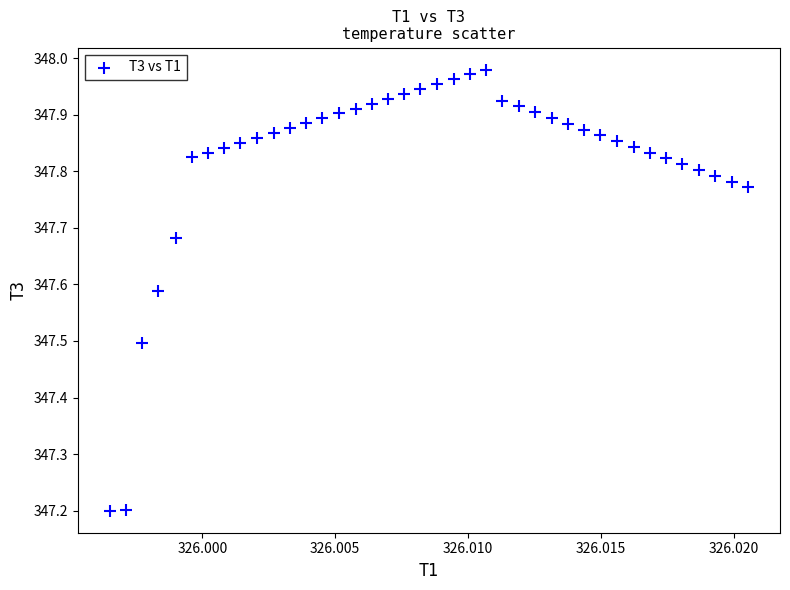

What is the range of Y values (max minus min)?

0.8